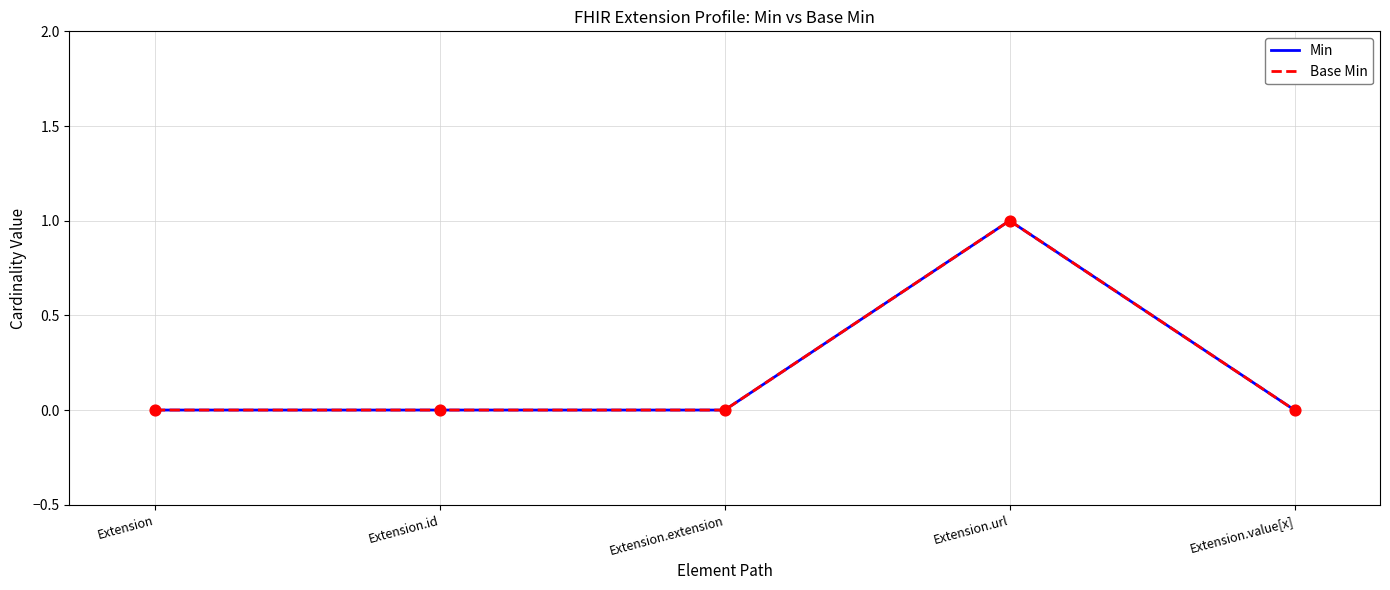

Does the chart have visible grid lines?

Yes